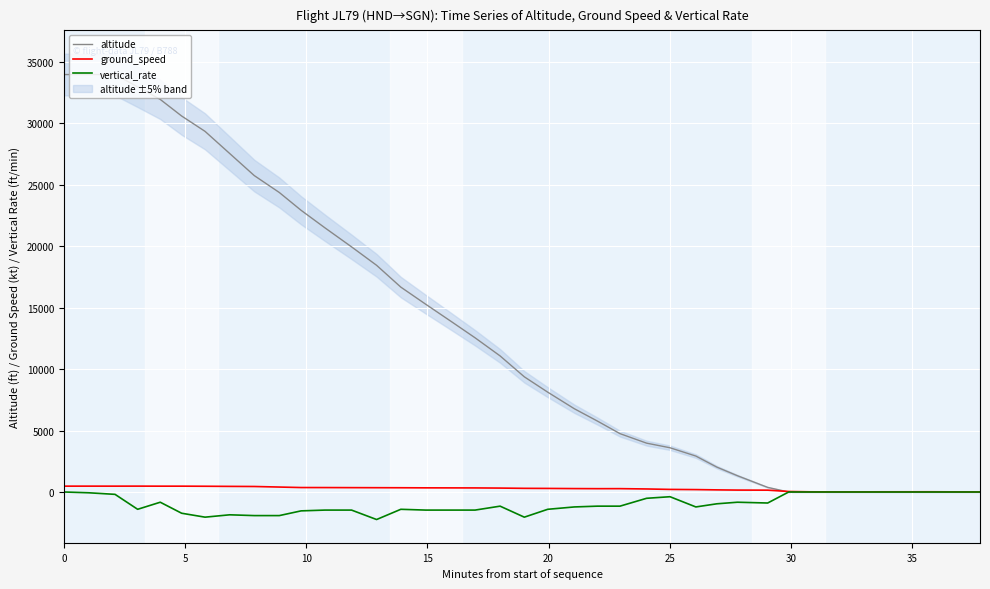

How many series are shown in this chart?

3